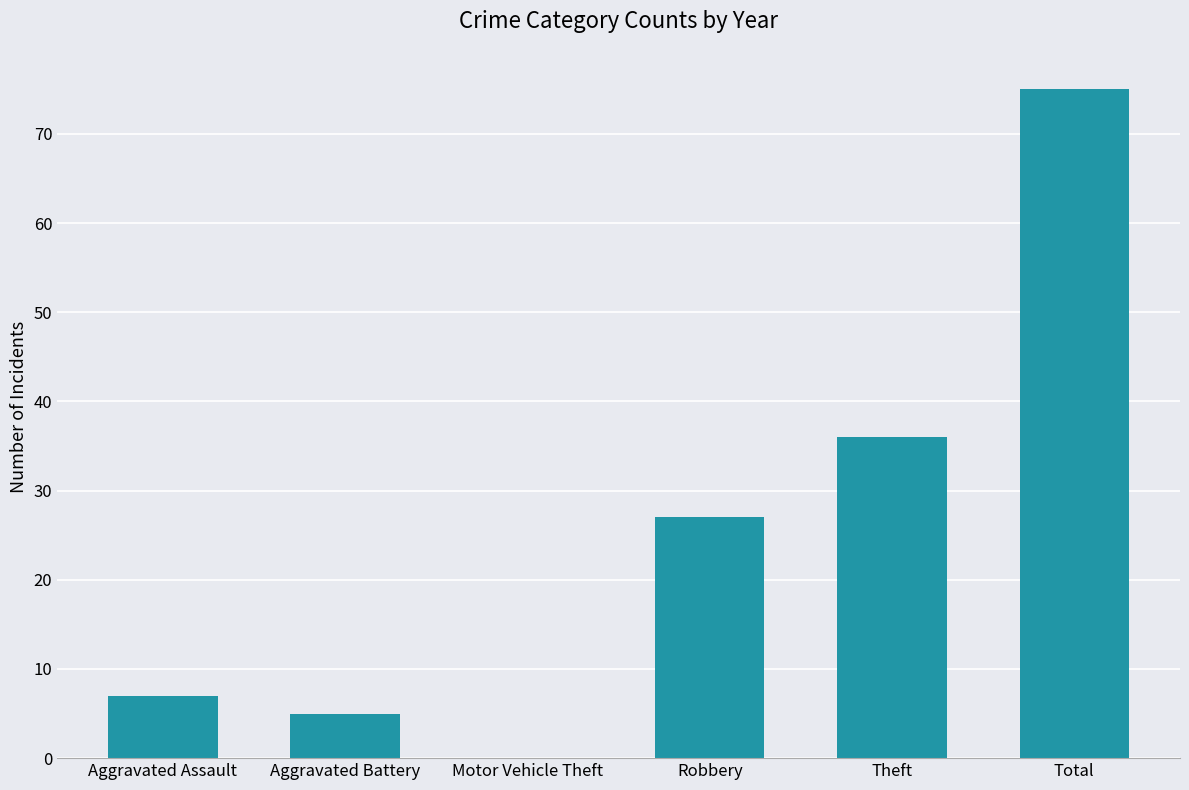

What is the sum of all values?

150